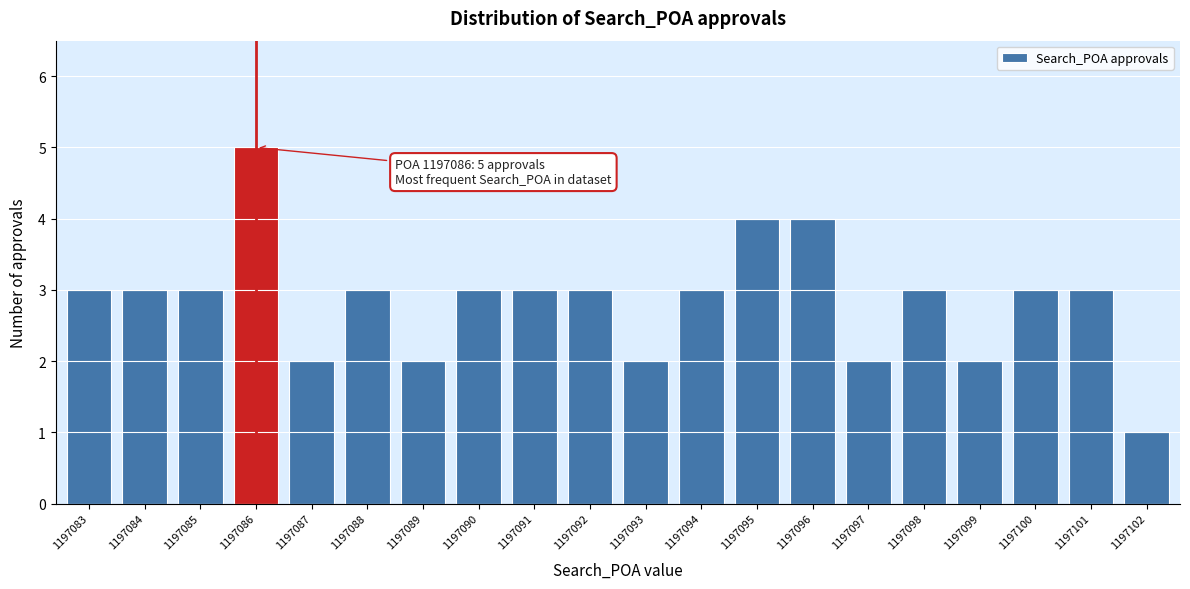

Reading left to right, transcribe all the data shown in this chart.

1197083=3	1197084=3	1197085=3	1197086=5	1197087=2	1197088=3	1197089=2	1197090=3	1197091=3	1197092=3	1197093=2	1197094=3	1197095=4	1197096=4	1197097=2	1197098=3	1197099=2	1197100=3	1197101=3	1197102=1